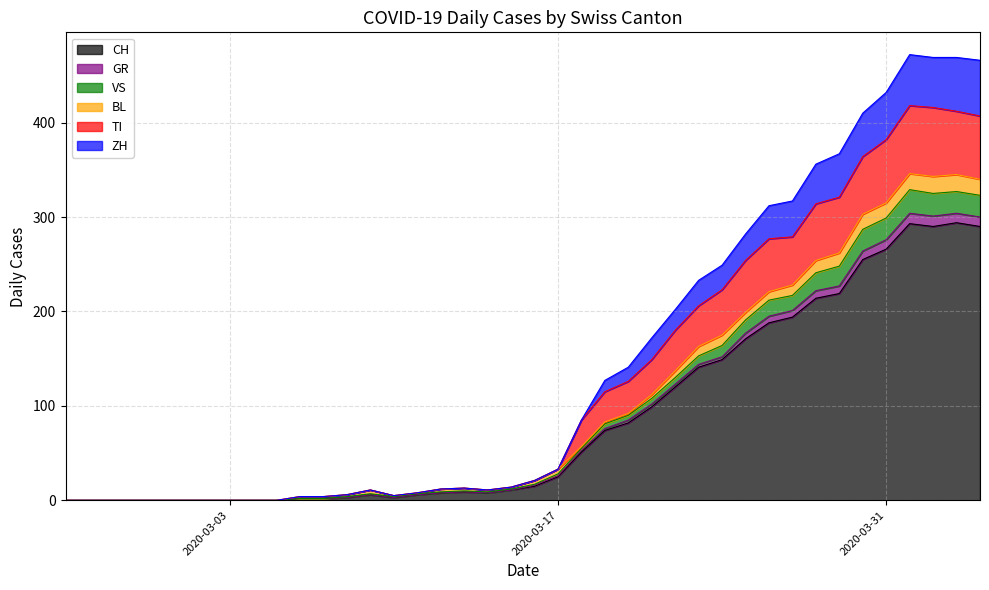

What is the highest value of the CH series?

294